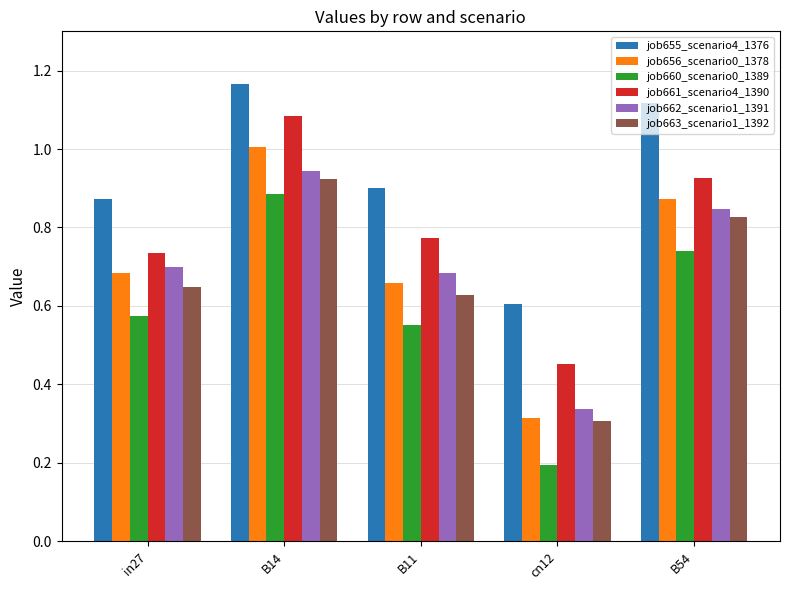

How many distinct data groups are displayed?

6